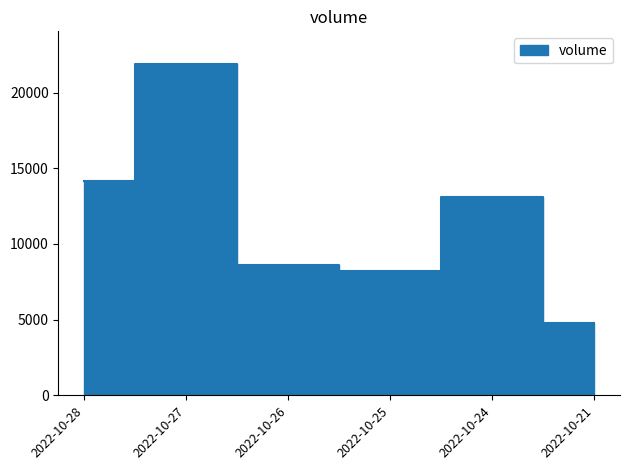

What is the ratio of the value at 2022-10-25 to the value at 2022-10-24?

0.6